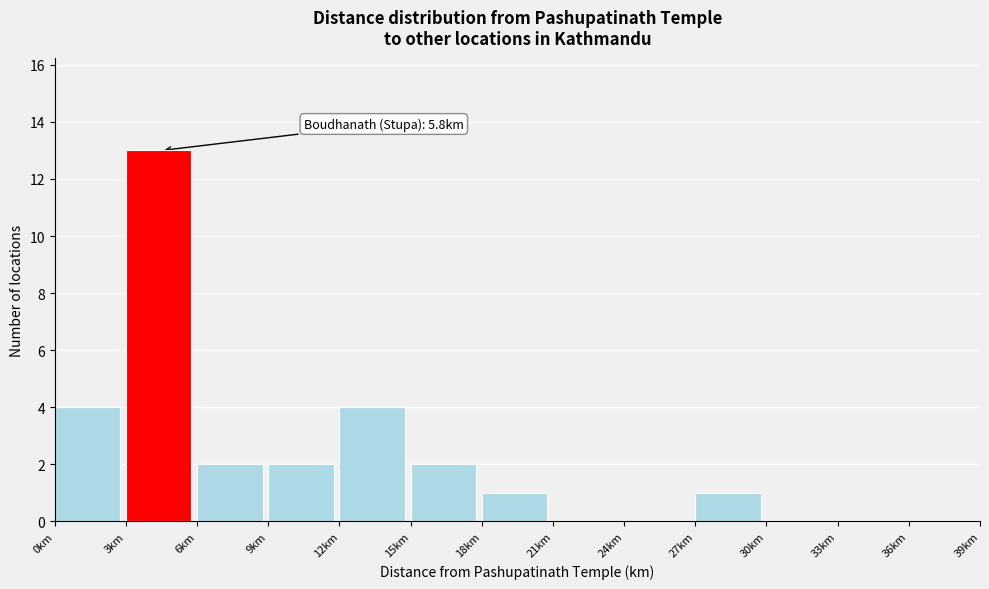

Which range on the x-axis has the tallest bar?

3 to 6